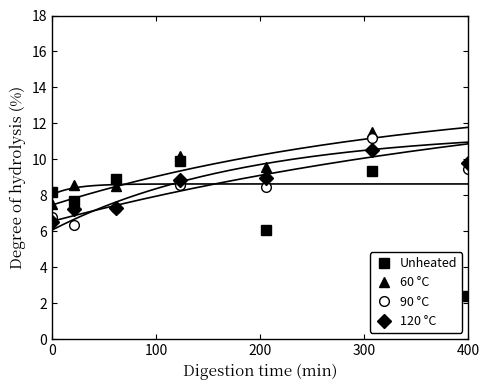

How many values in the 60 °C series exceed 9?

4